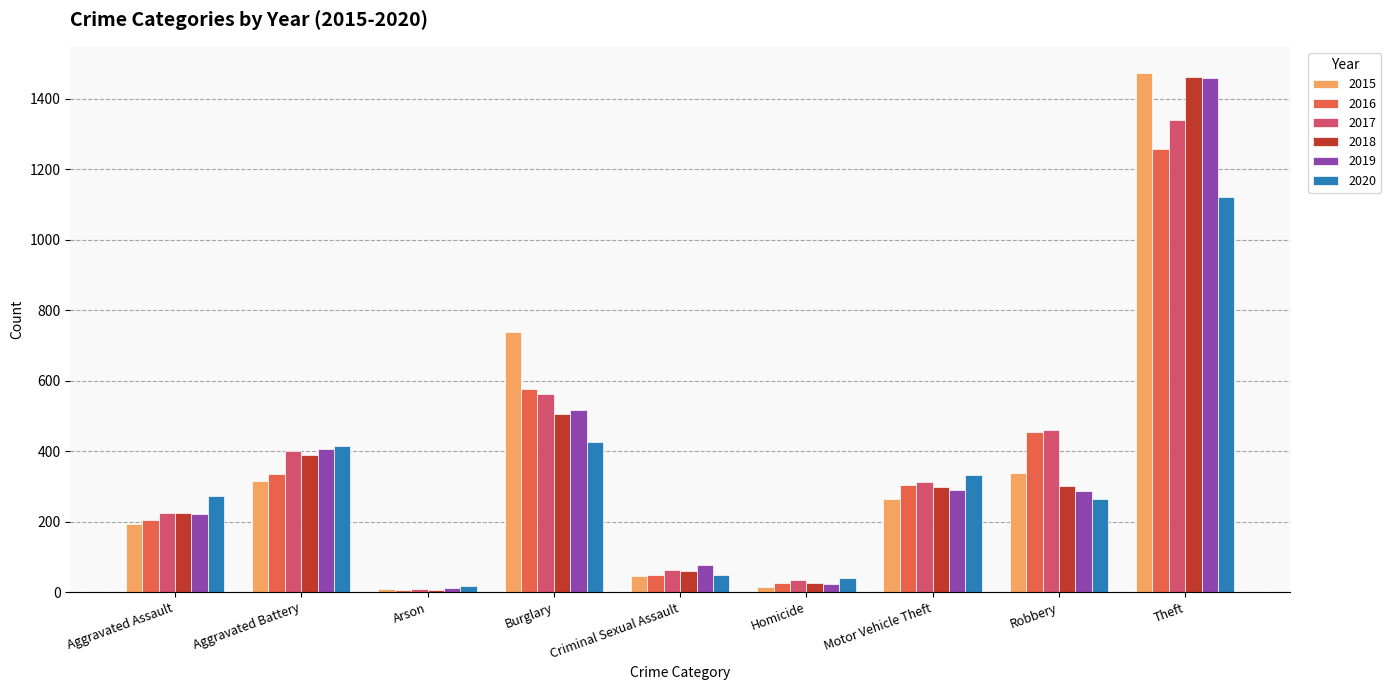

What is the average value of the 2016 series?

358